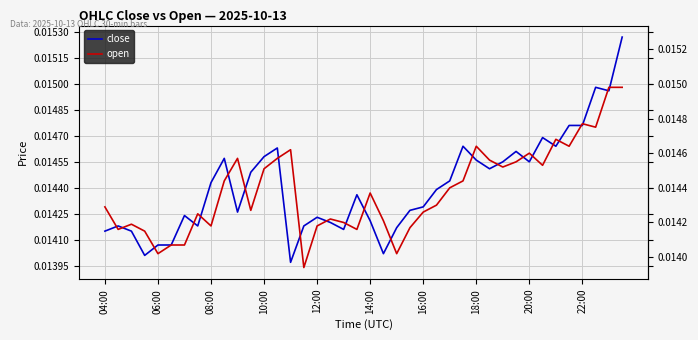

True or false: close and open cross at least once.

True